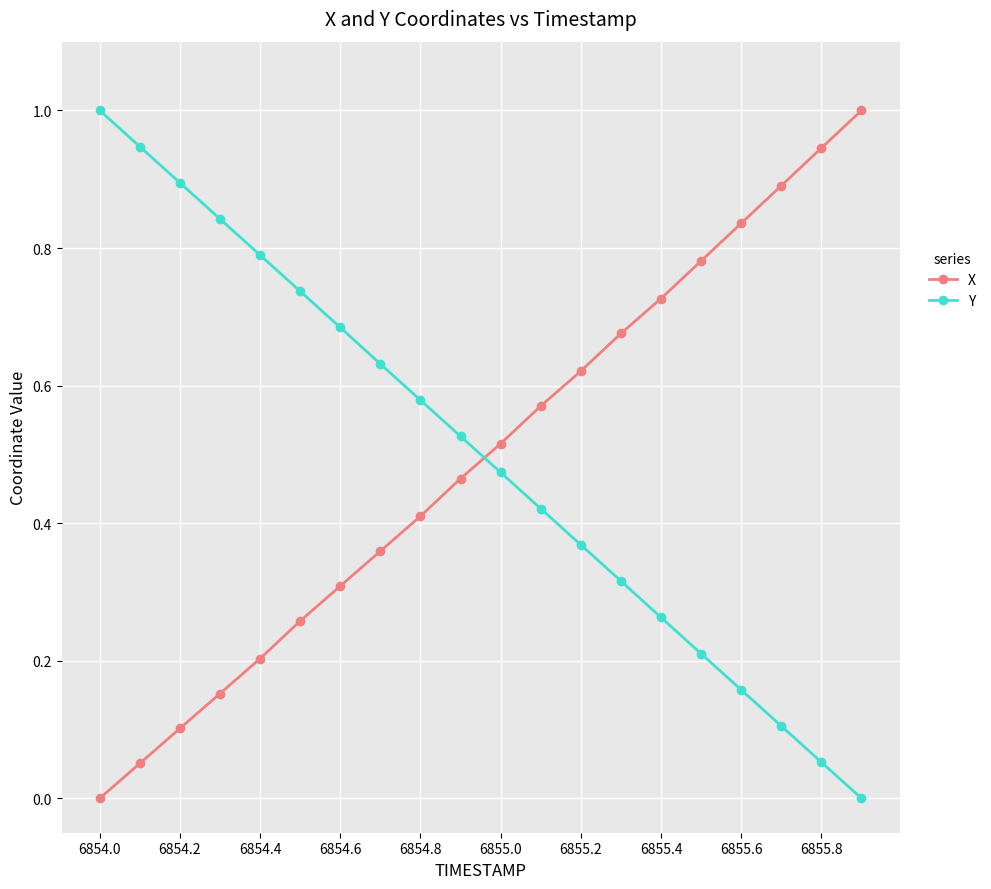

Which series ends up on top after the final intersection of X and Y?

X